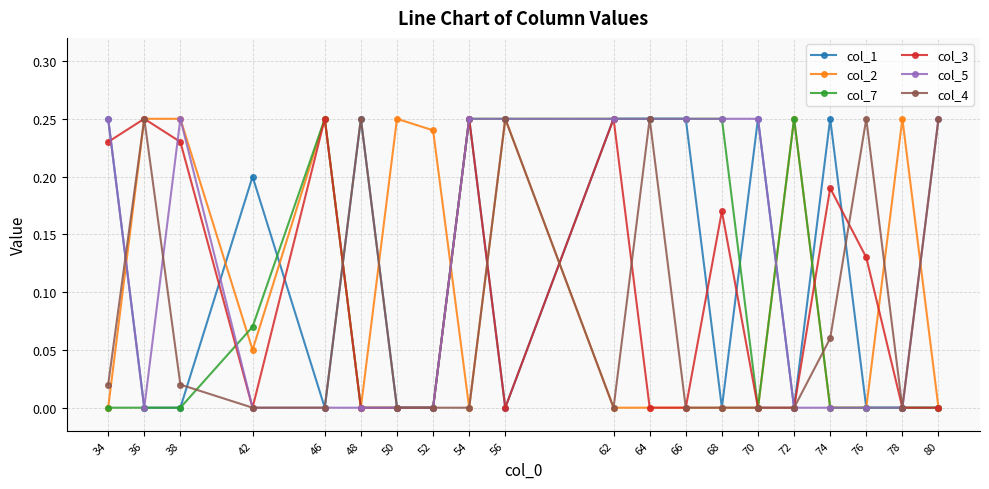

True or false: col_4 has more than 2 interior local peaks.

True